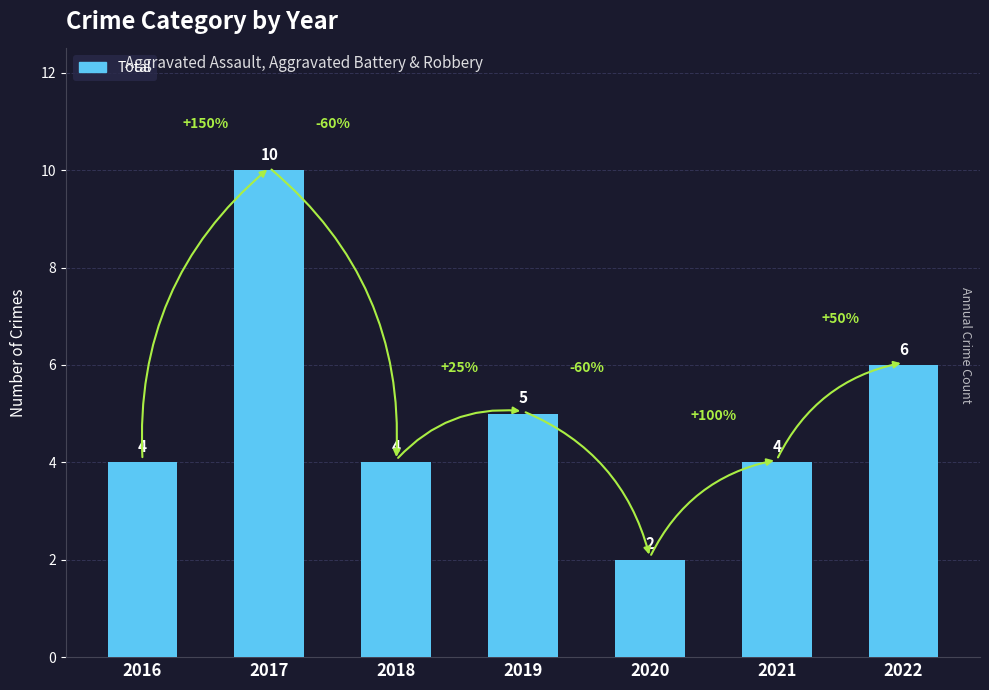

At which category does the chart reach its peak across all series?

2017